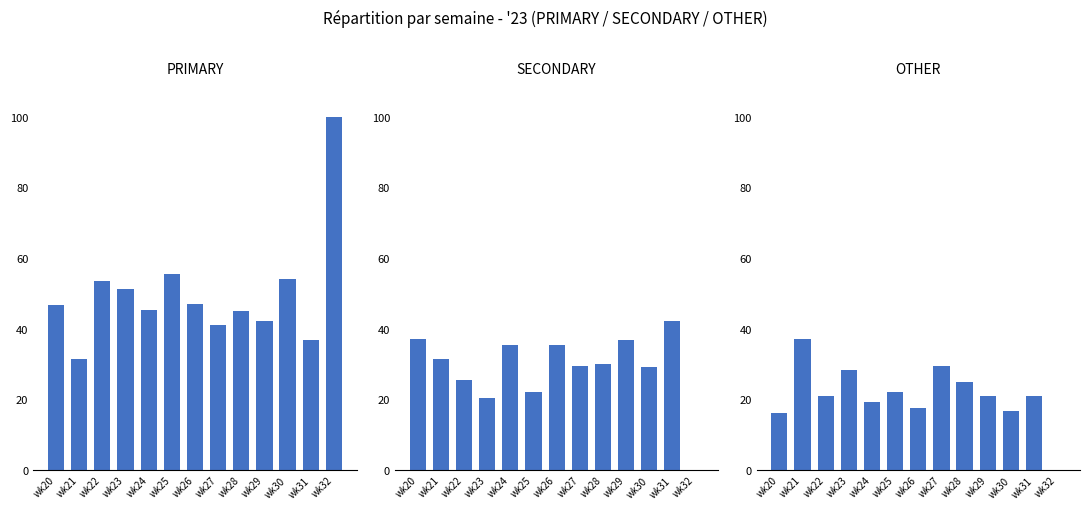

Rank the series at wk22 from highest to lowest value.

PRIMARY, SECONDARY, OTHER